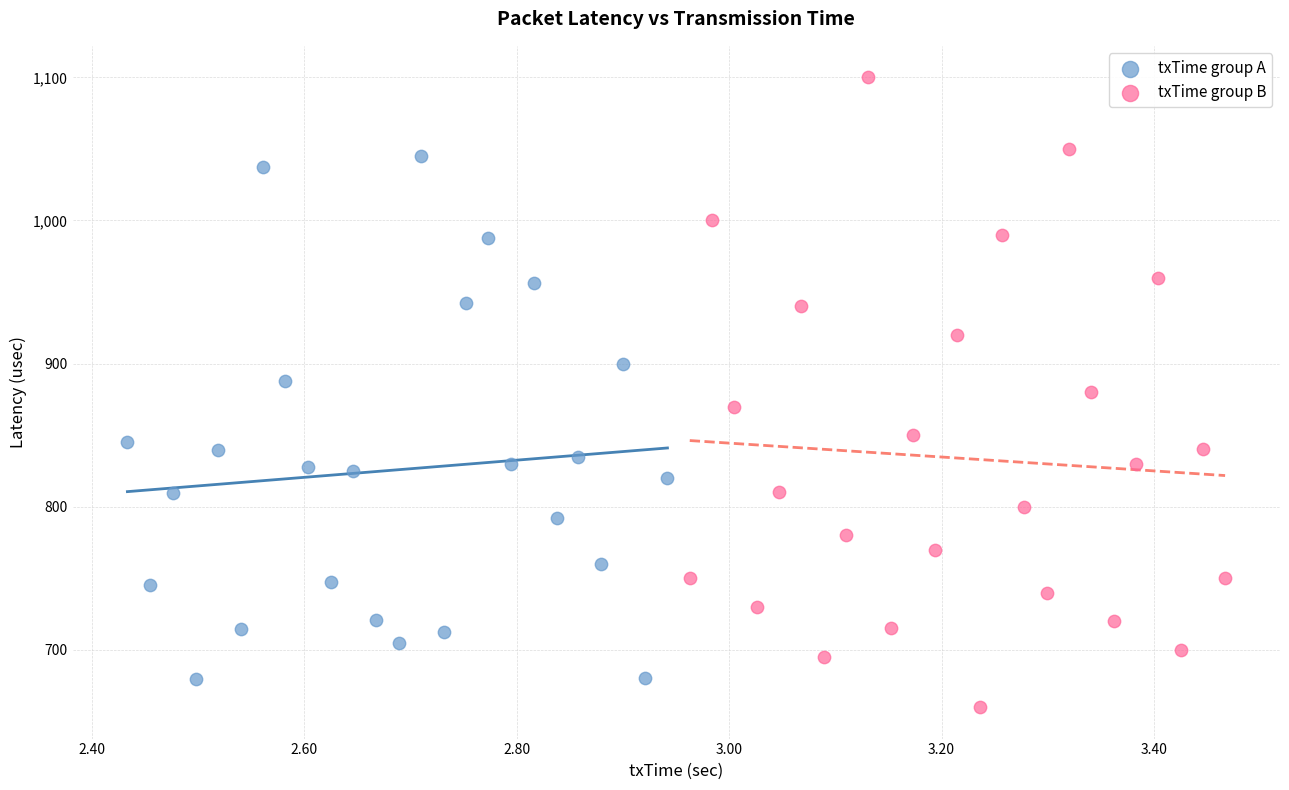

Which series reaches the maximum Y coordinate?

txTime group B